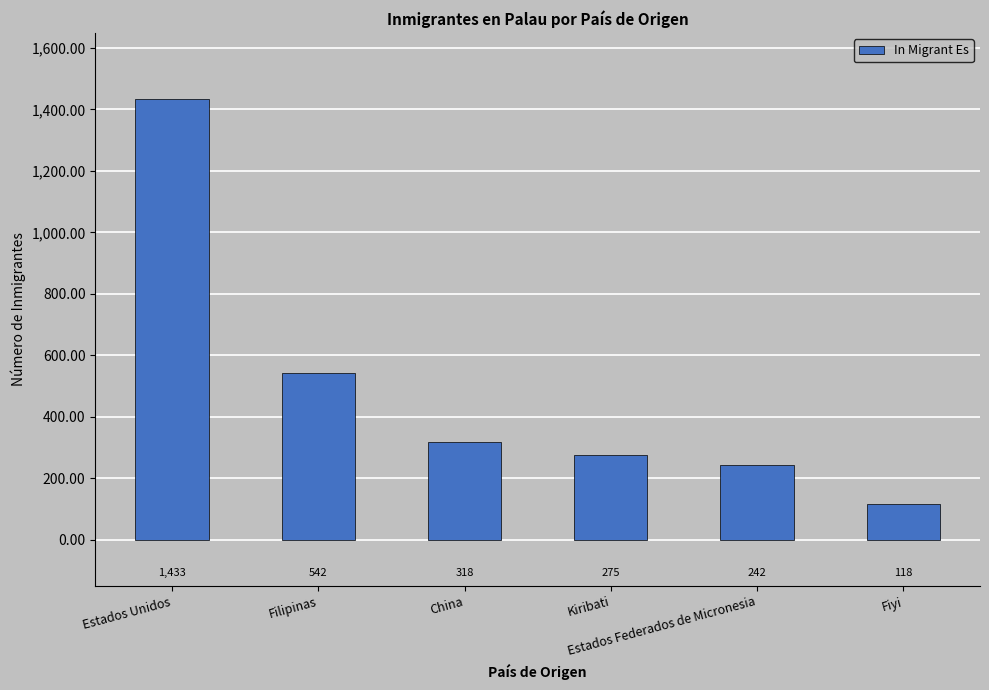

What is the label of the 6th bar from the left?

Fiyi